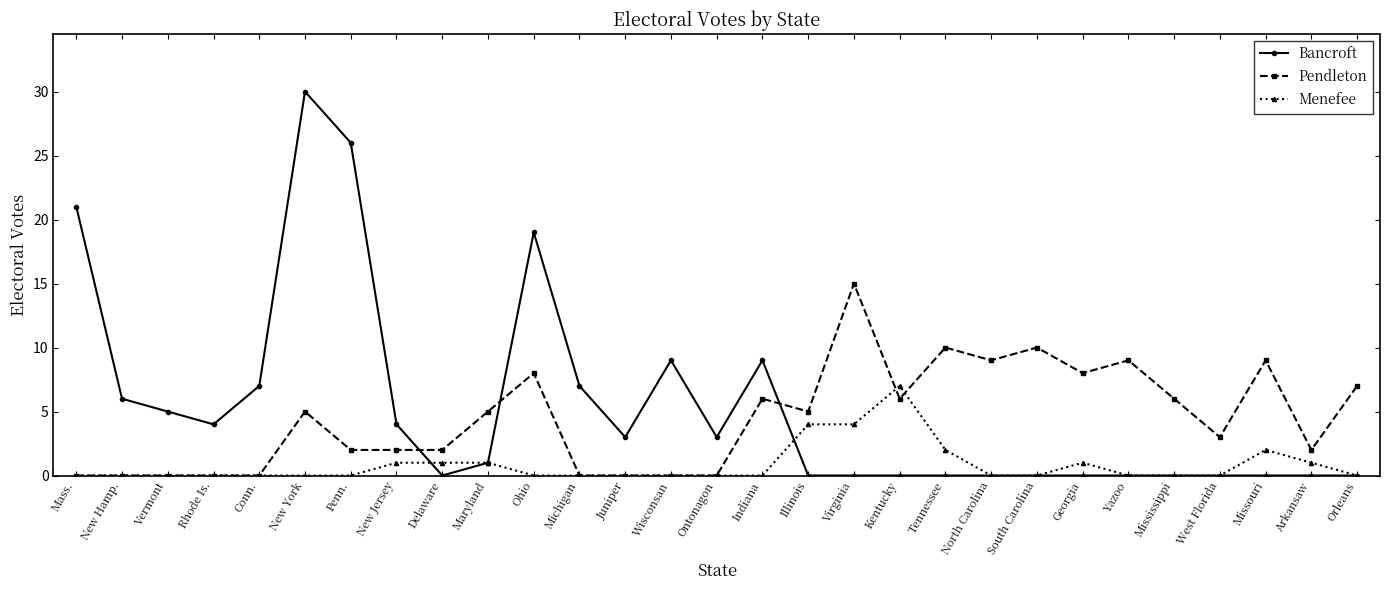

Where do Bancroft and Pendleton first cross each other?

New Jersey and Delaware